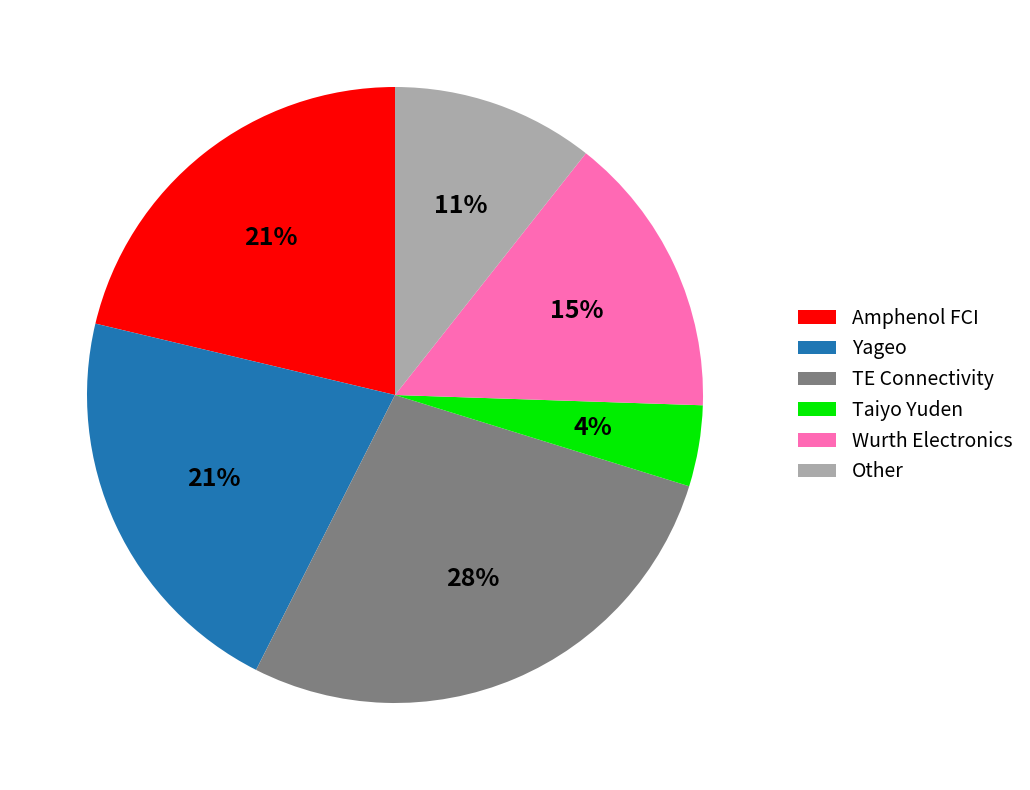

What is the ratio of the value at Wurth Electronics to the value at Amphenol FCI?

0.7